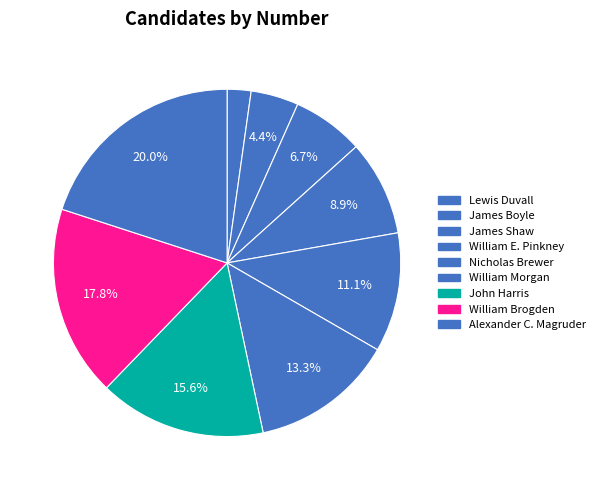

How many slices are in this pie chart?

9